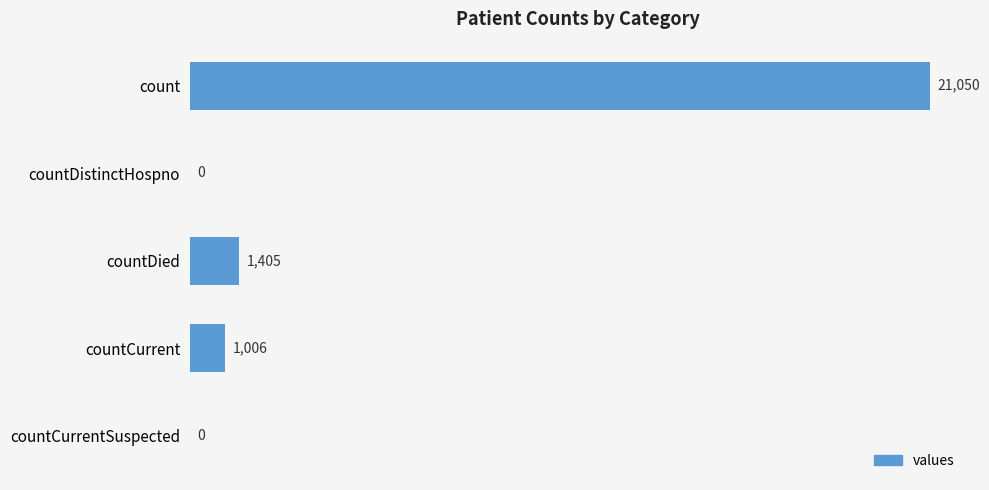

How many distinct data groups are displayed?

1